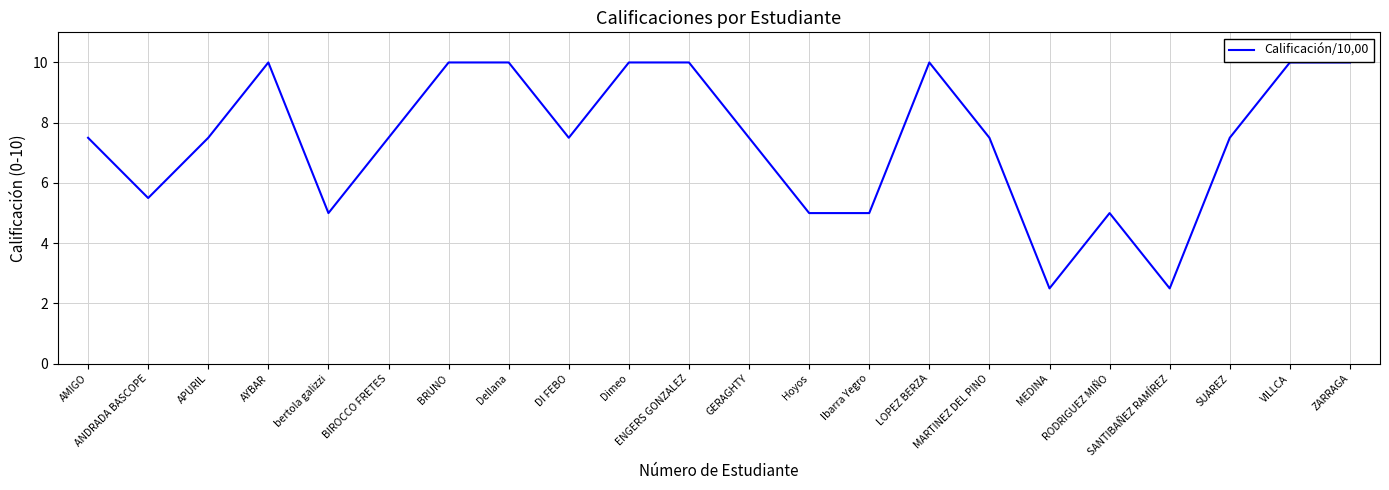

Does the chart have visible grid lines?

Yes